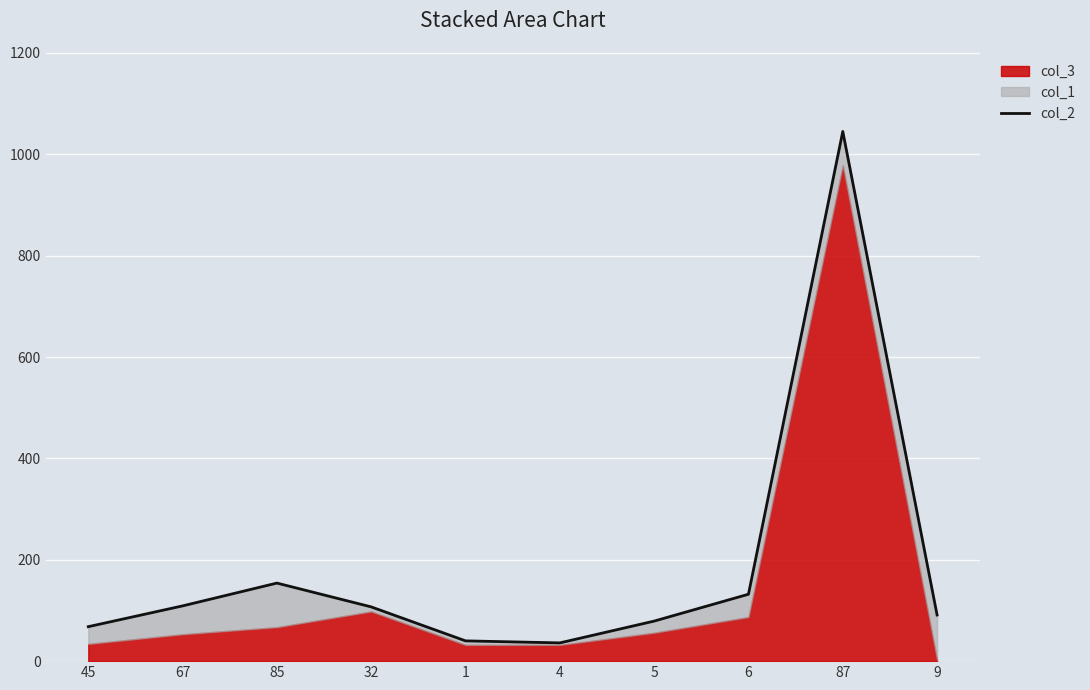

How many interior local valleys (lower than both neighbors) does the data have?

1